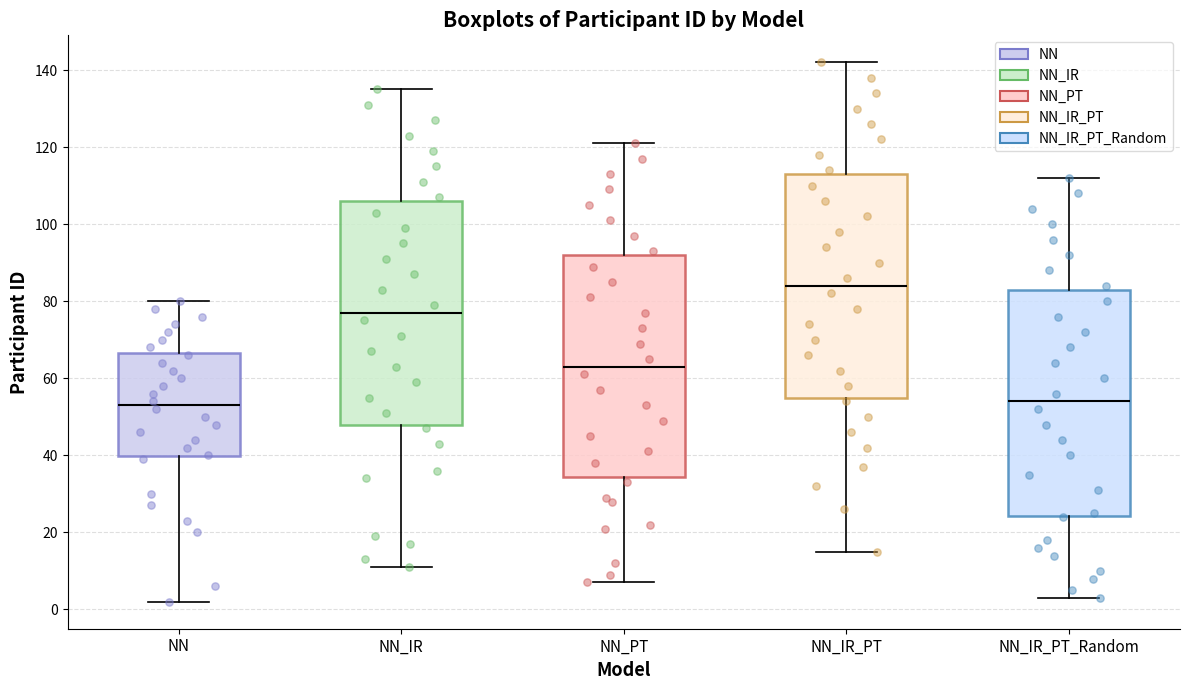

Reading left to right, transcribe this box plot: for each box, give where its median line is, the range the box spans, and where its two whiskers end, as read against the y-axis. The values are not printed on the chart, so give them approximately, as read against the axis.

NN: median 54, box 40 to 66, whiskers 2 to 80
NN_IR: median 78, box 48 to 106, whiskers 12 to 136
NN_PT: median 64, box 34 to 92, whiskers 8 to 122
NN_IR_PT: median 84, box 56 to 114, whiskers 16 to 142
NN_IR_PT_Random: median 54, box 24 to 84, whiskers 4 to 112